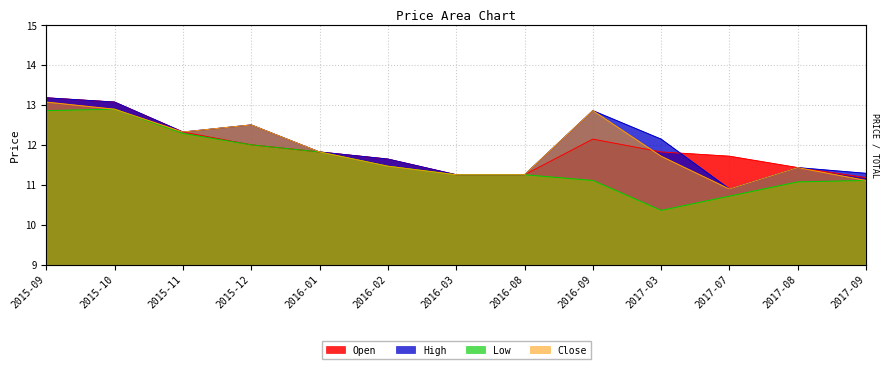

What is the label of the 11th point from the left?

2017-07